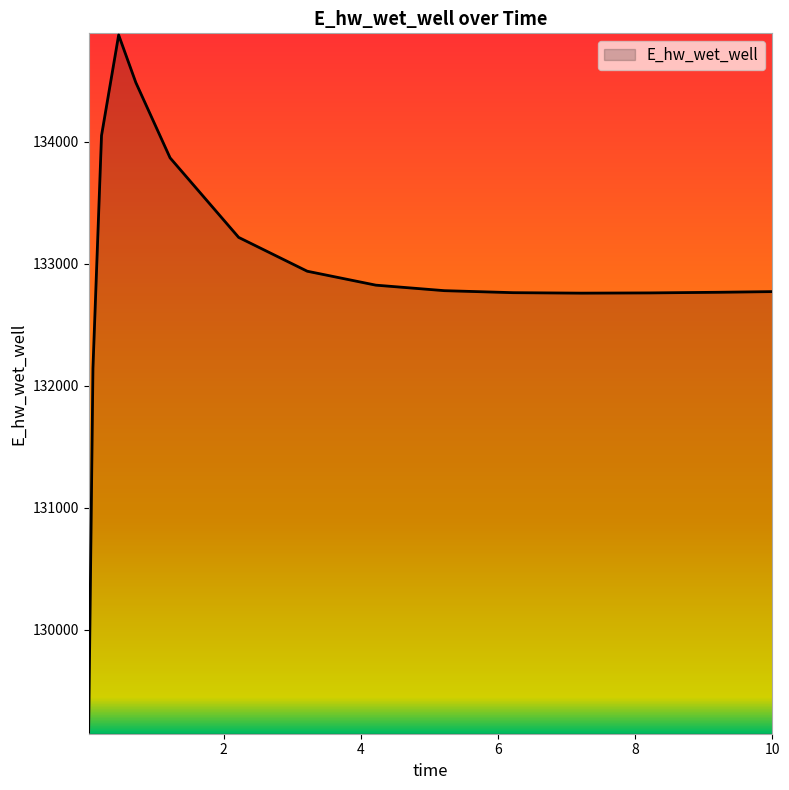

What is the difference between the maximum and minimum values?

5712.3